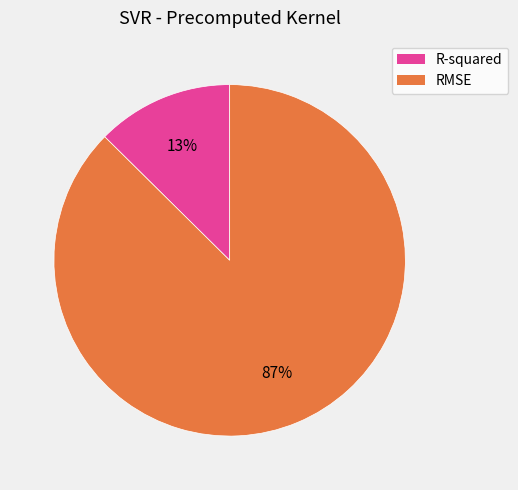

Which has a higher value, RMSE or R-squared?

RMSE